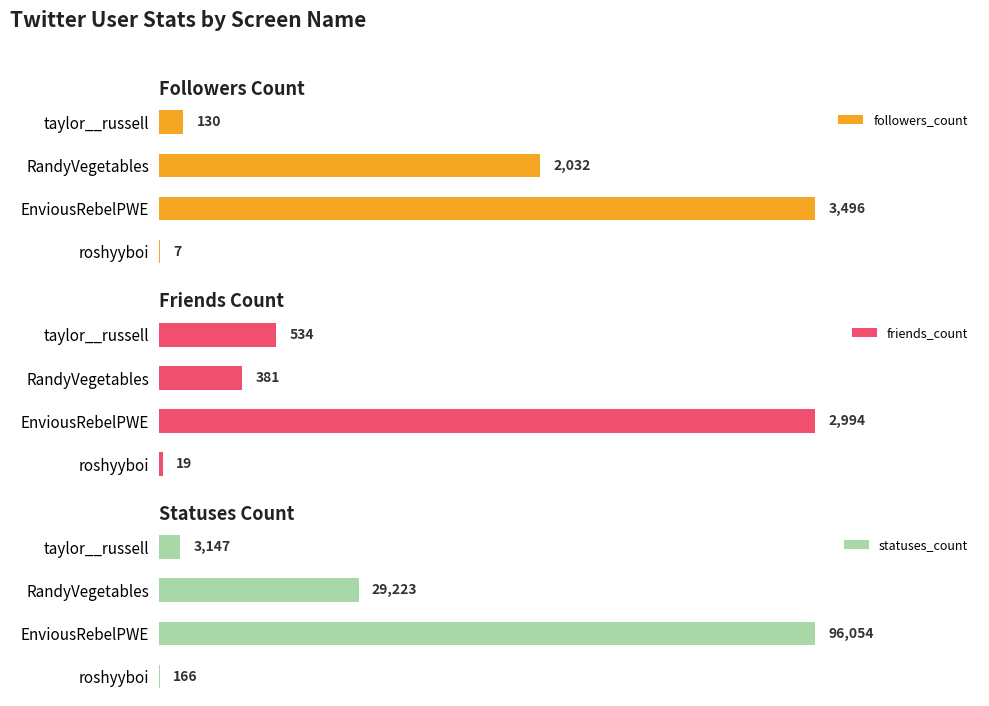

Which category has the lowest value in the friends_count series?

roshyyboi